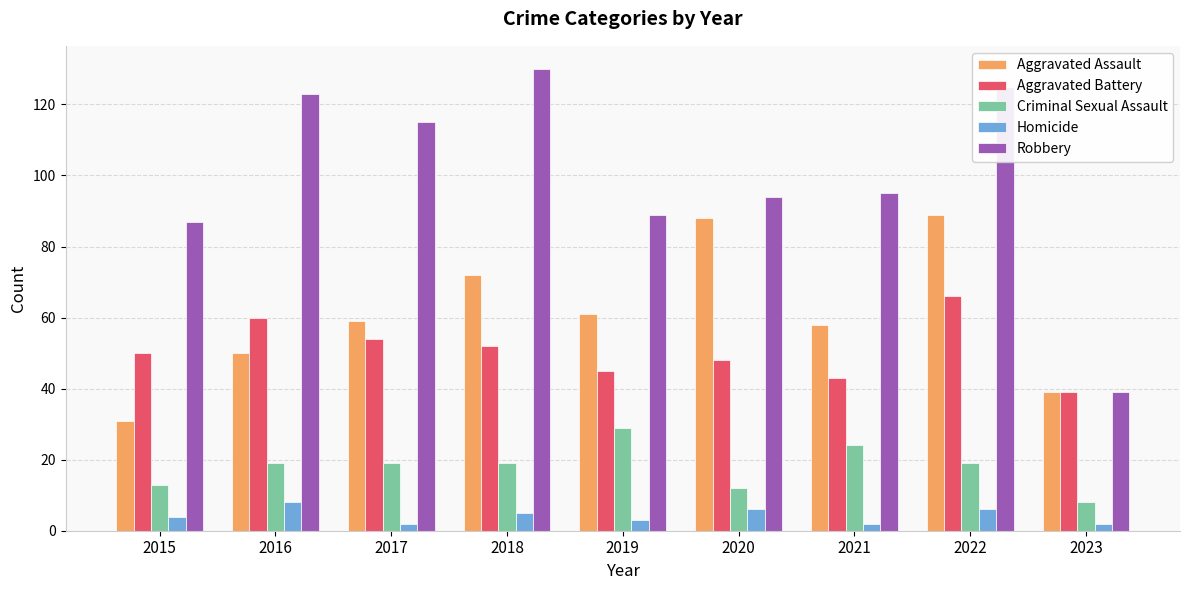

What is the value of the Robbery bar at the 3rd from the left?

115